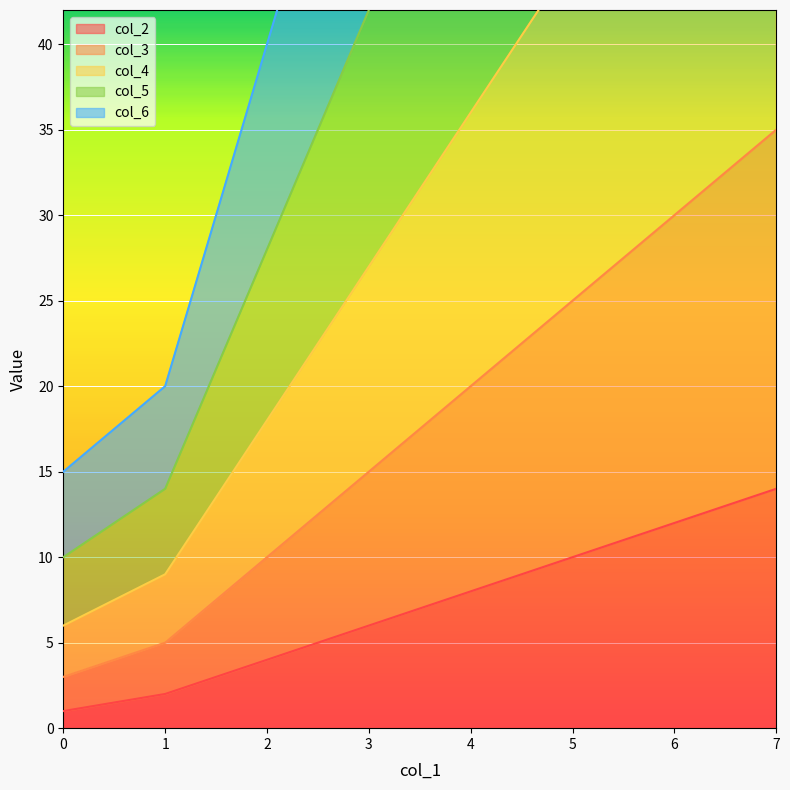

What is the value of the col_2 point at the 5th from the left?

8